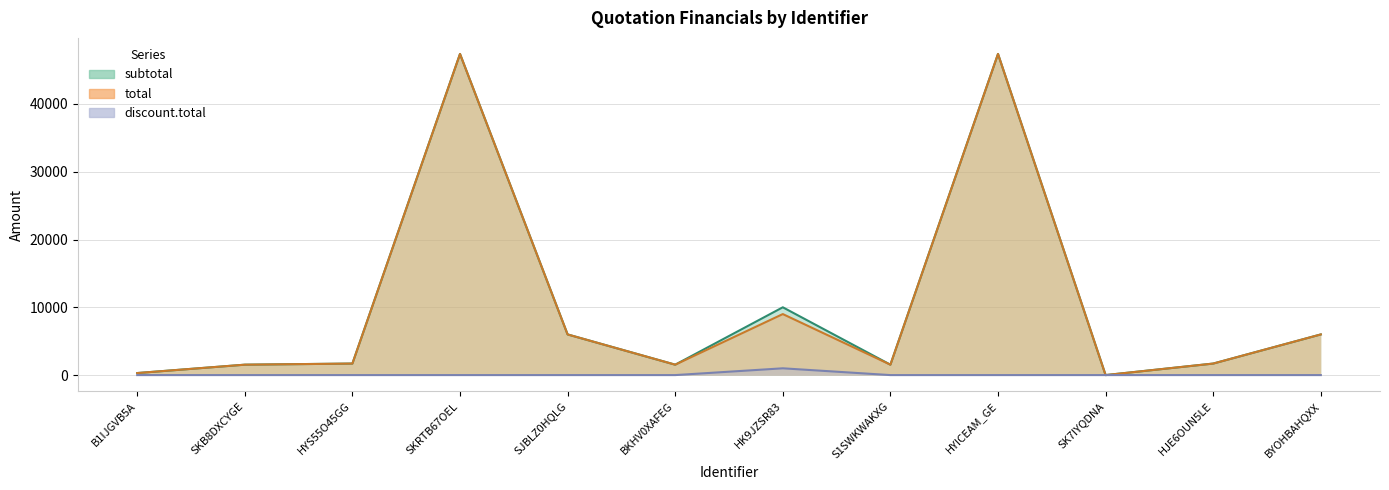

What are all the series names shown in the legend?

subtotal, total, discount.total